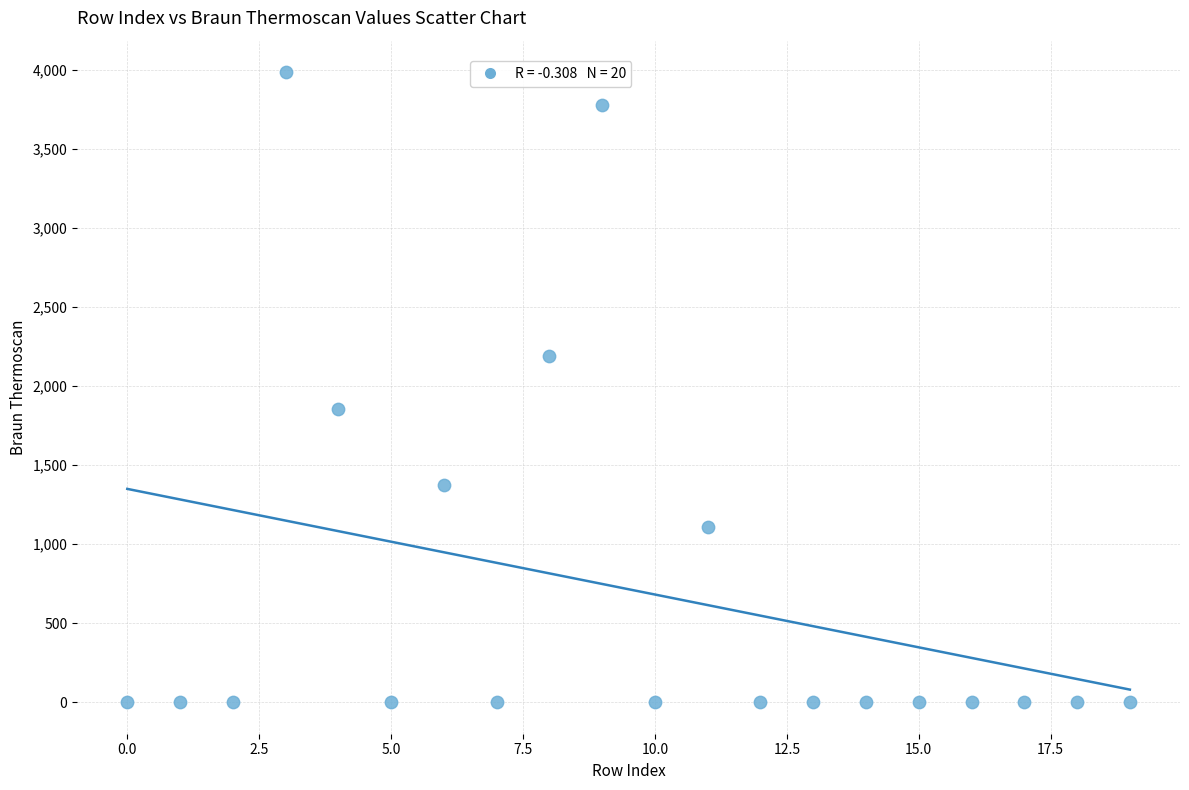

What is the range of Y values (max minus min)?

3986.1